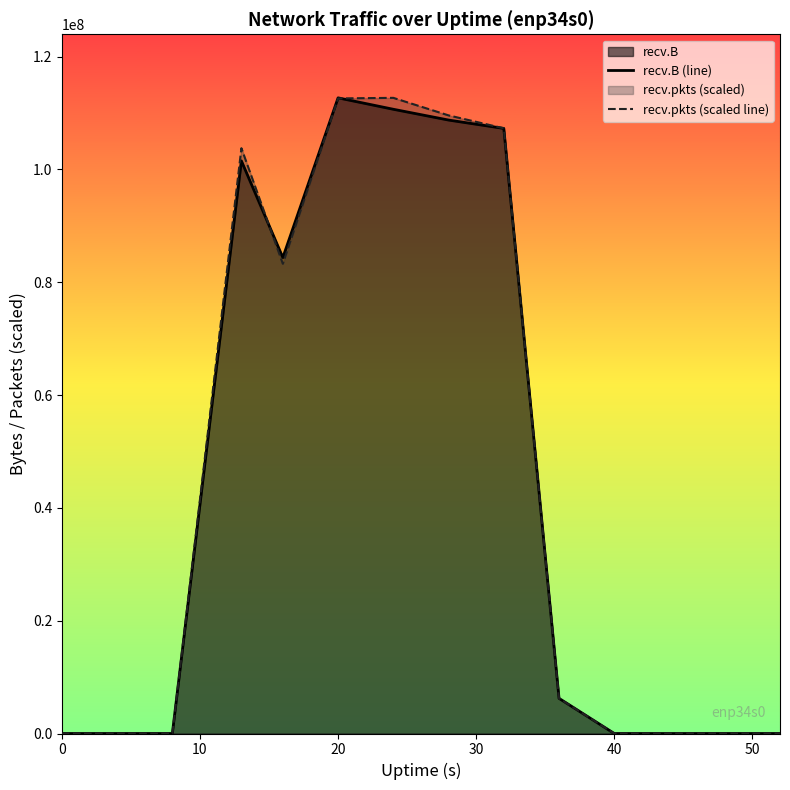

How many lines are shown in the chart?

2